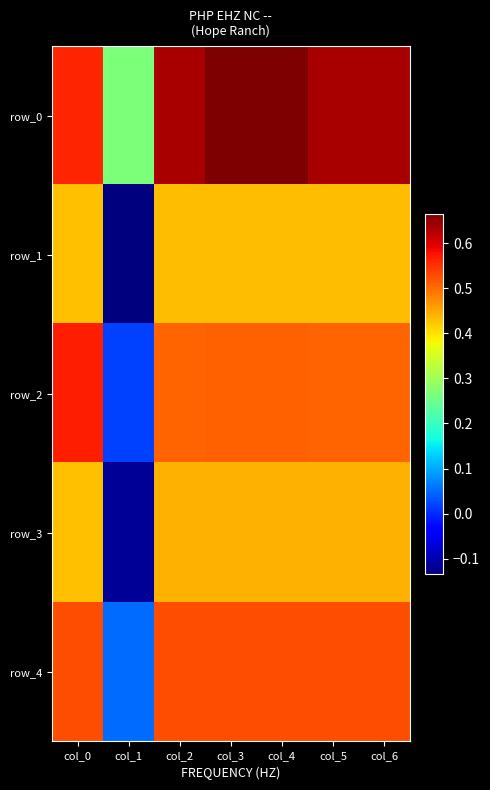

The row_2 series shows 0.3 at col_6. True or false?

False